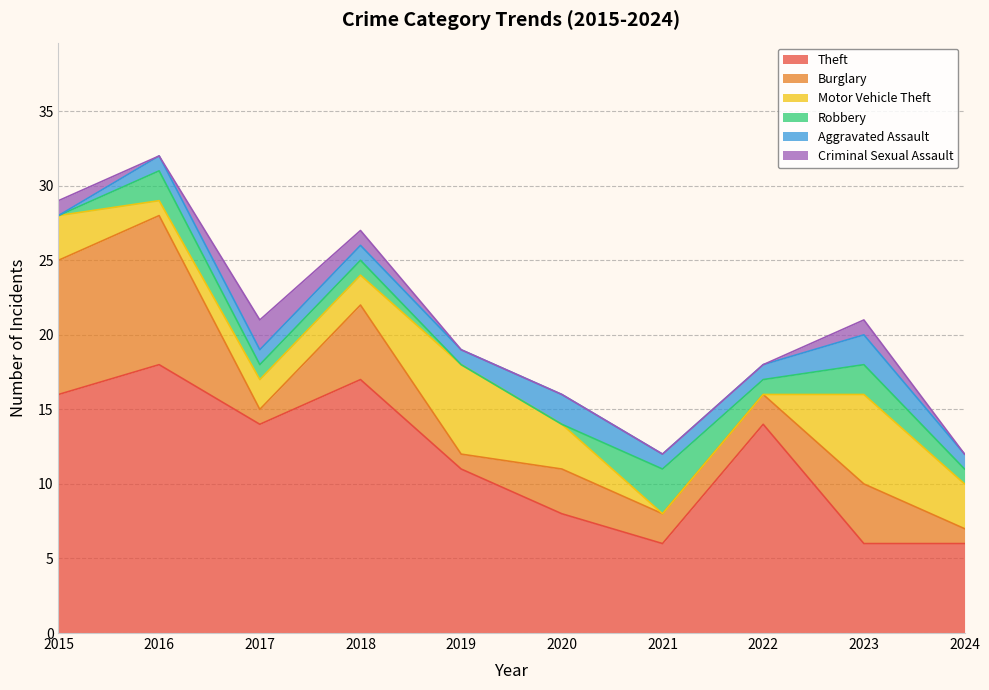

What is the value of the Motor Vehicle Theft point at the 4th from the left?

2